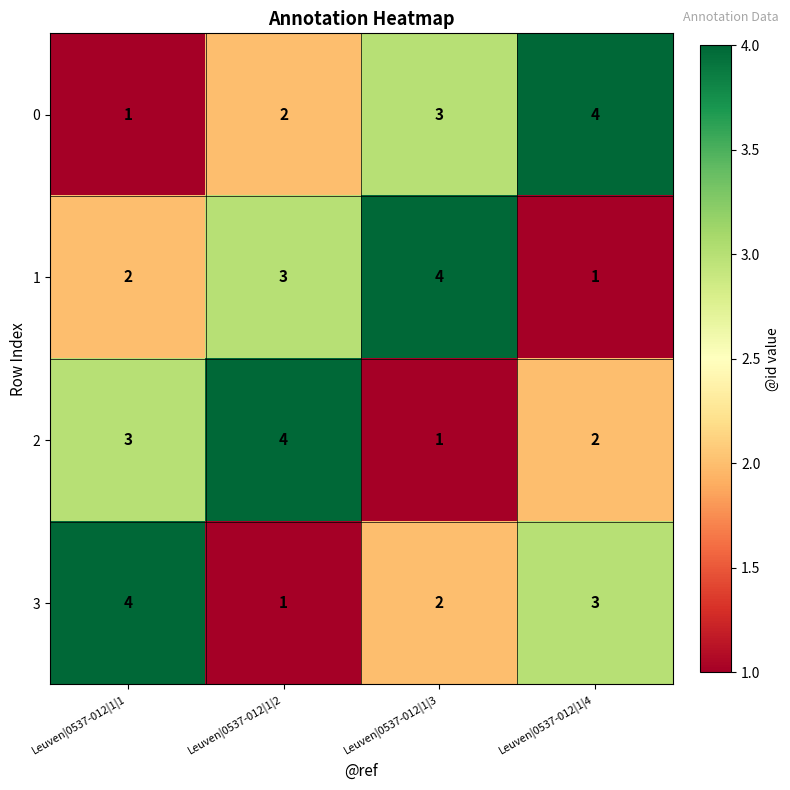

Count the 2 values in the range 2 to 4.

3